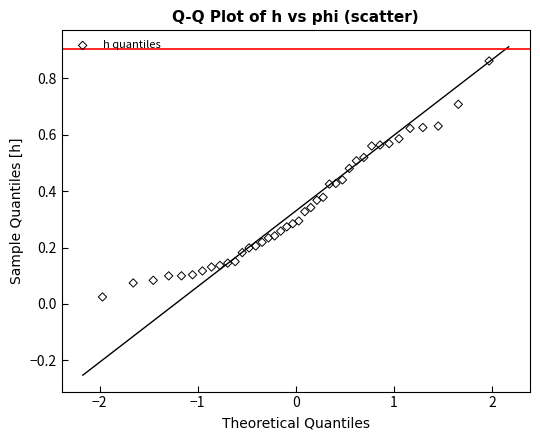

What is the range of X values (max minus min)?

3.9